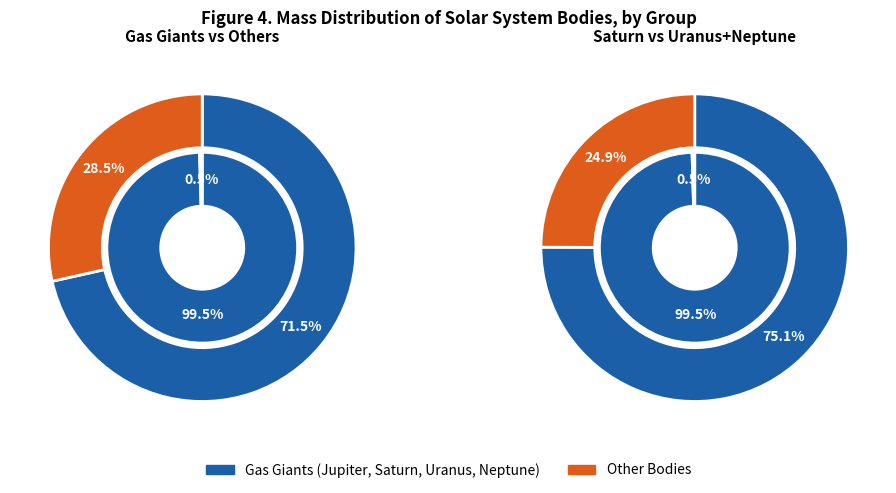

To the nearest percent, what is the combined percentage of Neptune and Uranus?

7%